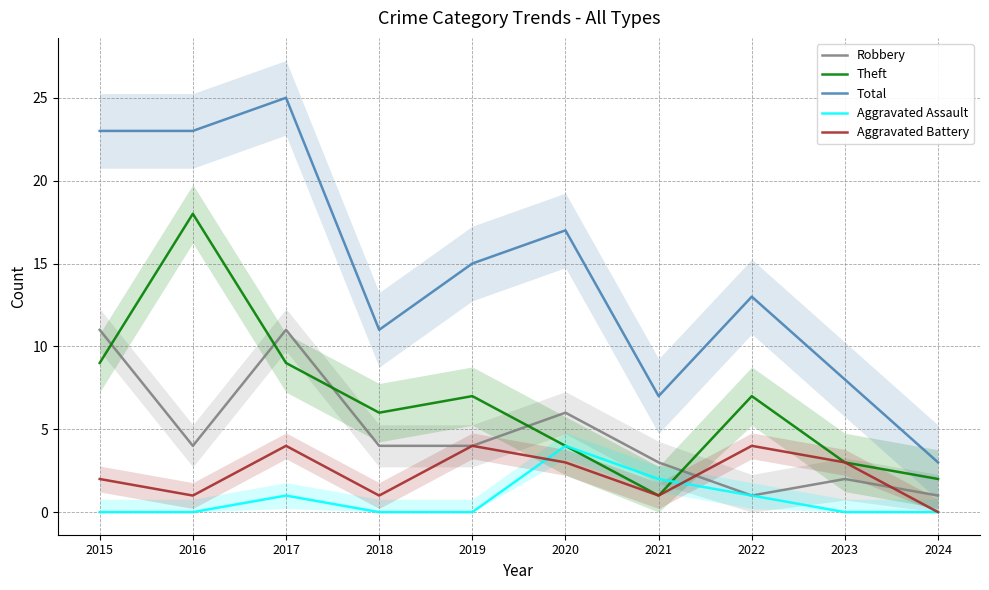

Rank the series by their maximum value, from highest to lowest.

Total, Theft, Robbery, Aggravated Assault, Aggravated Battery